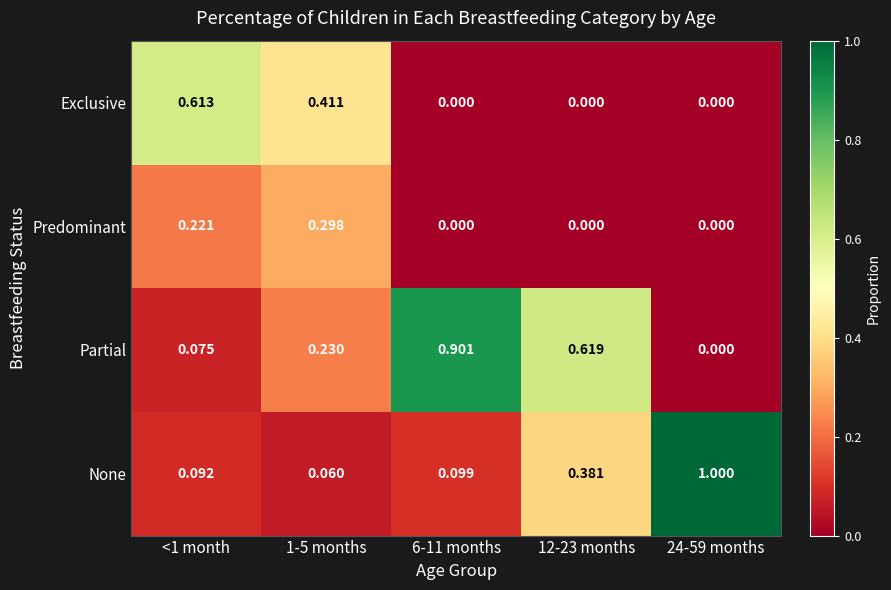

Rank the series by their maximum value, from lowest to highest.

Predominant, Exclusive, Partial, None